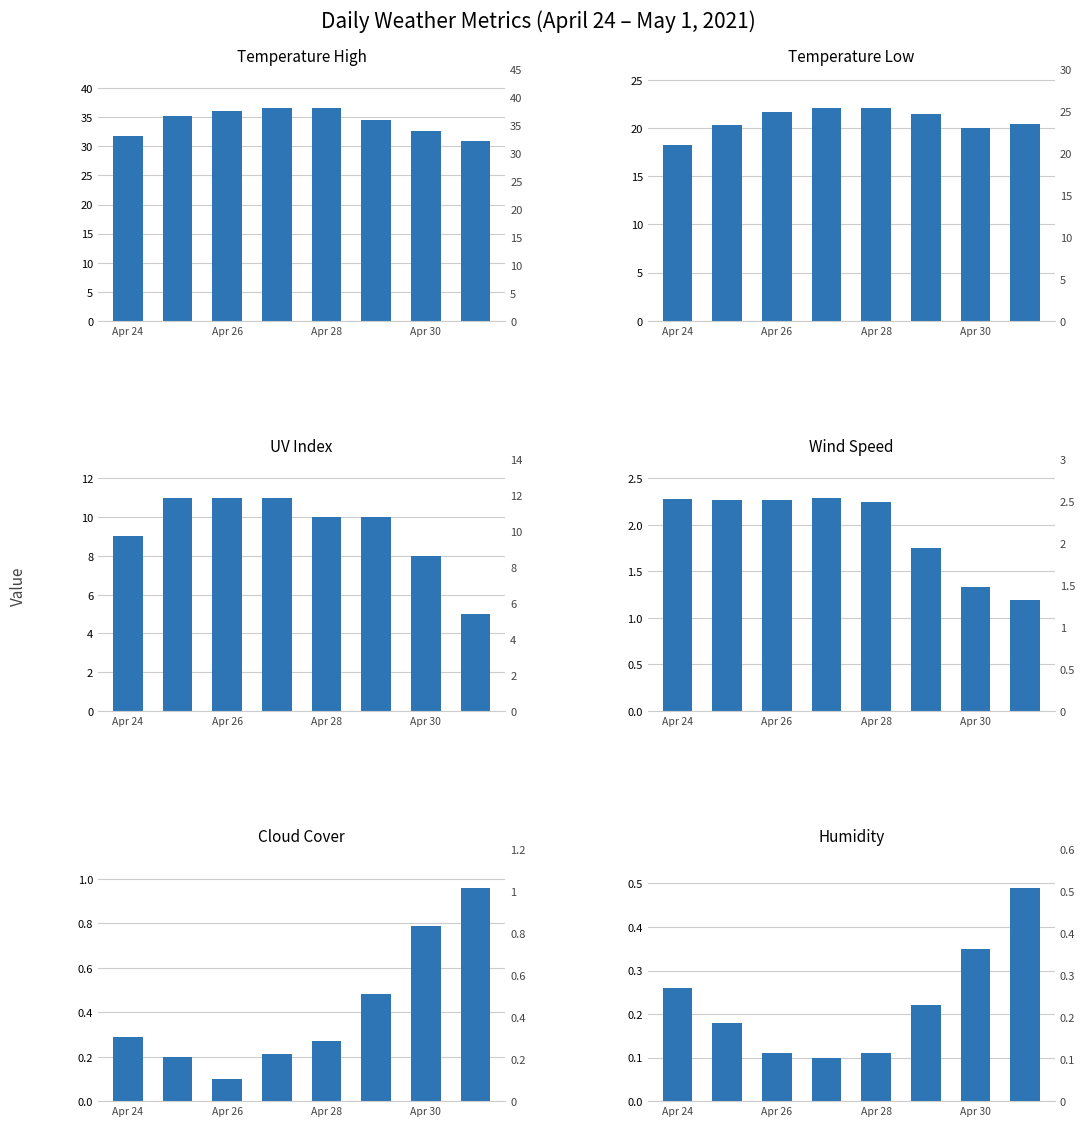

Is the value of Temperature Low at 4 greater than the value of Cloud Cover at Apr 30?

Yes